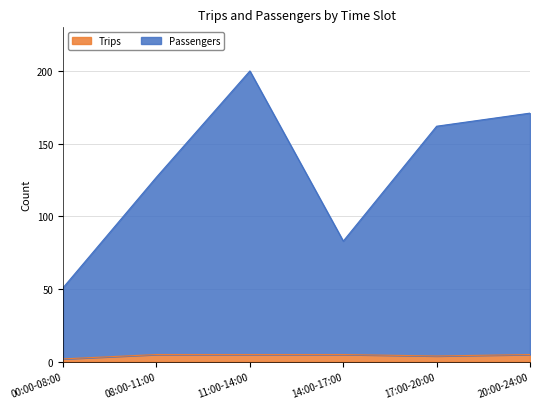

True or false: Passengers has a value of 200 at 11:00-14:00.

True